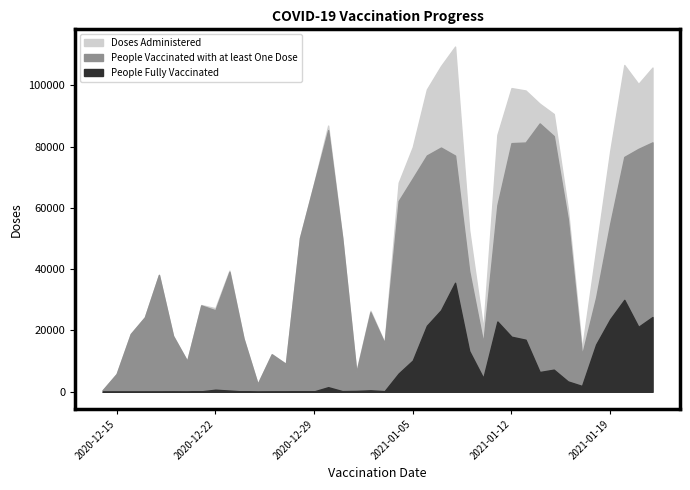

Where is the first local maximum for People Vaccinated with at least One Dose?

2020-12-18